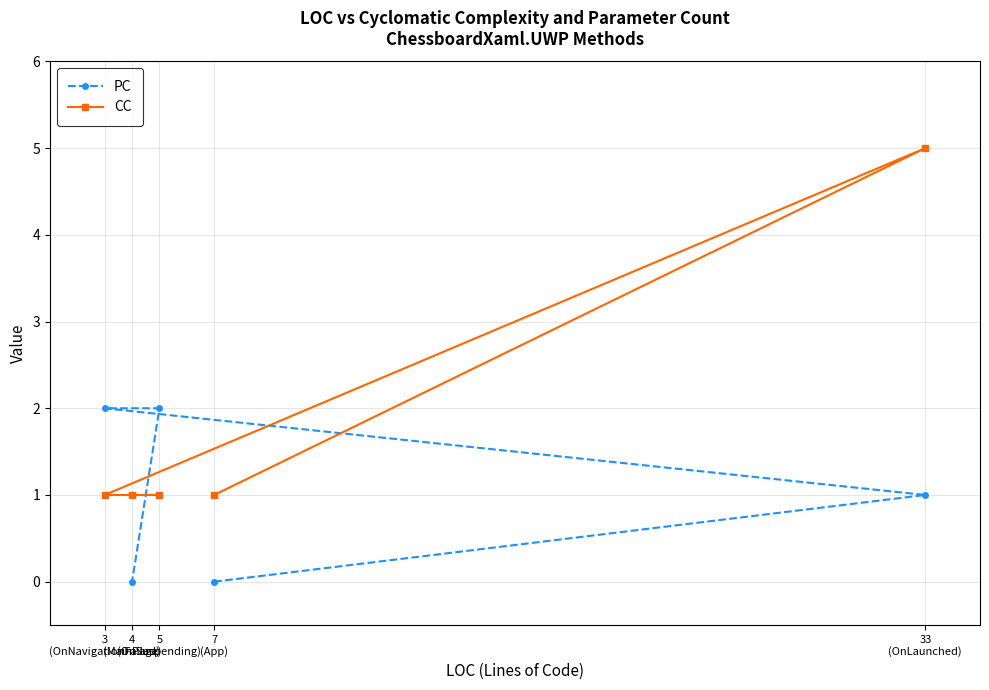

What is the difference between the PC values at 5
(OnSuspending) and 7
(App)?

2